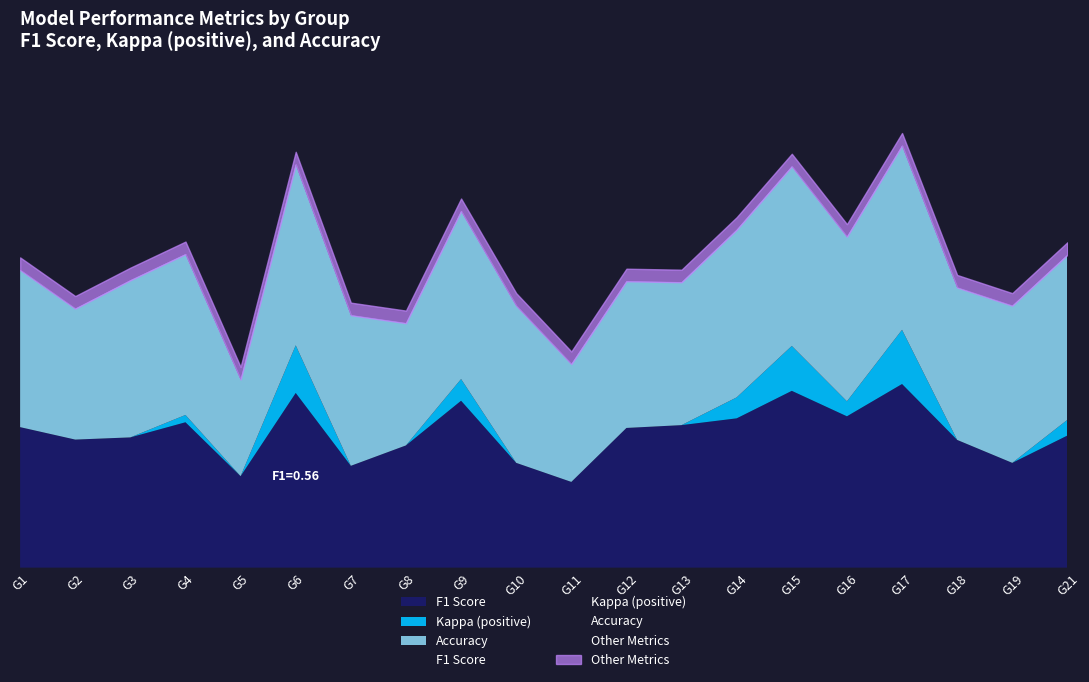

Count the kappa_pos values in the range 0 to 1.

20